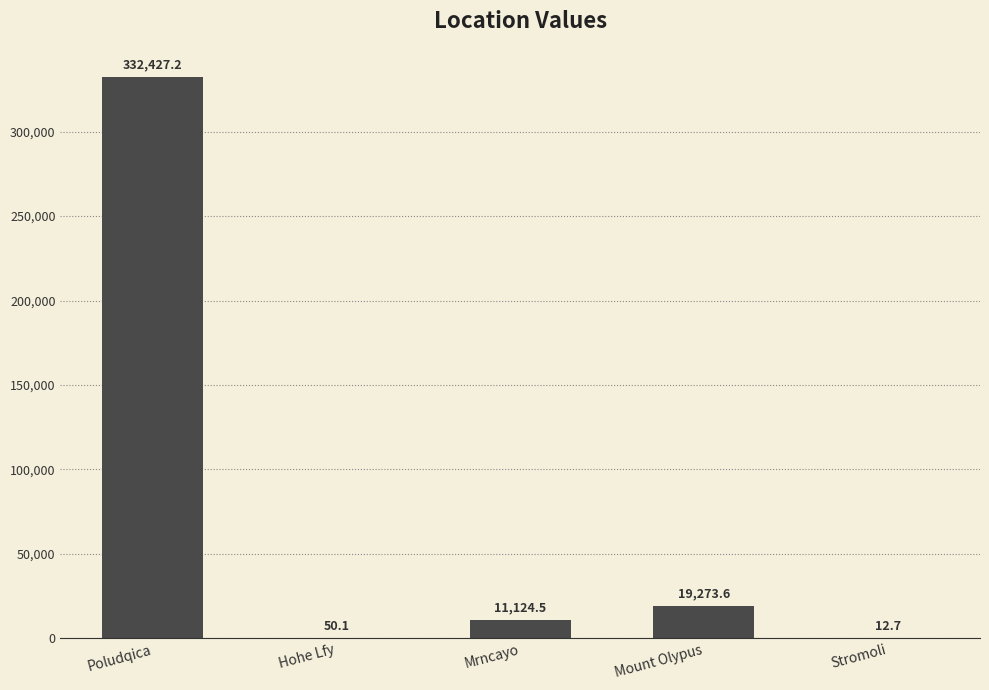

What is the maximum value shown in the chart?

332427.2